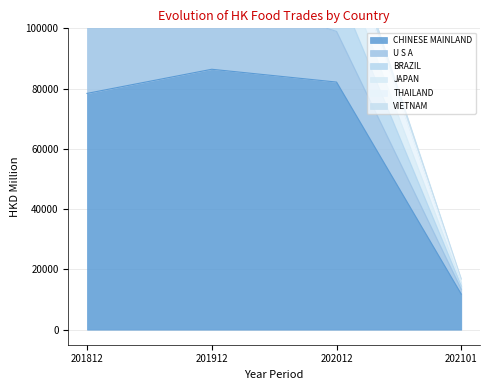

What is the spread (max minus min) of values at 202101?

5076.5